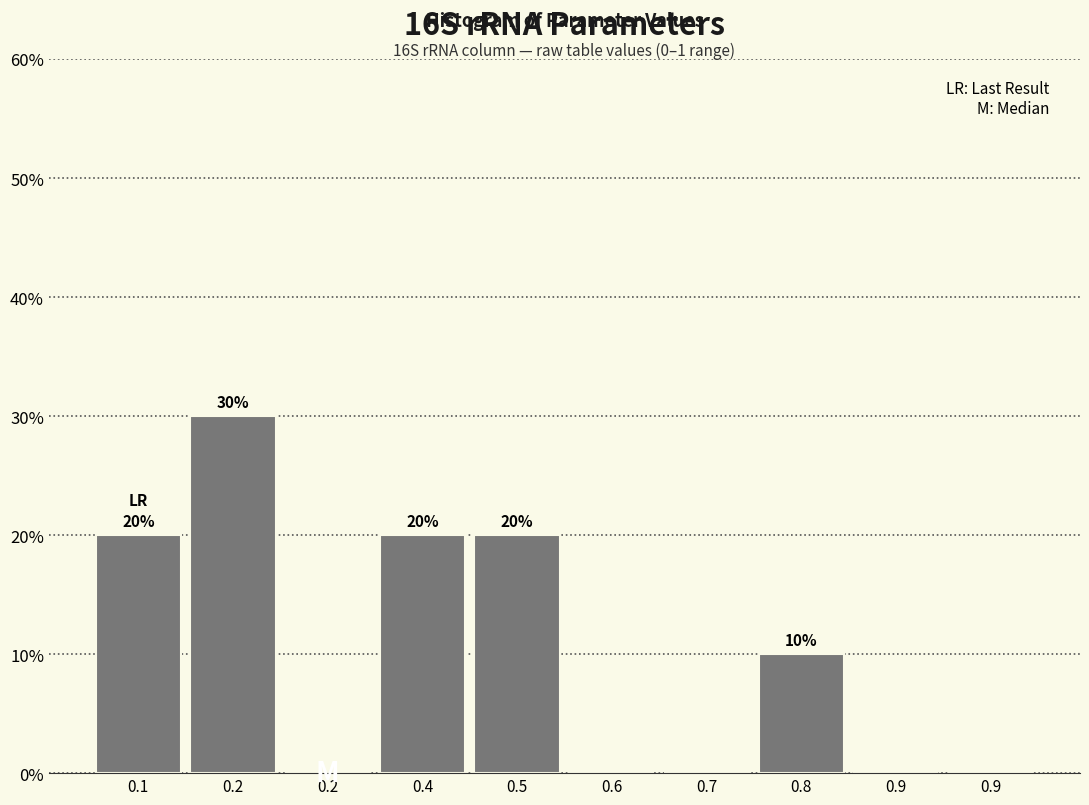

Are the bars horizontal?

No